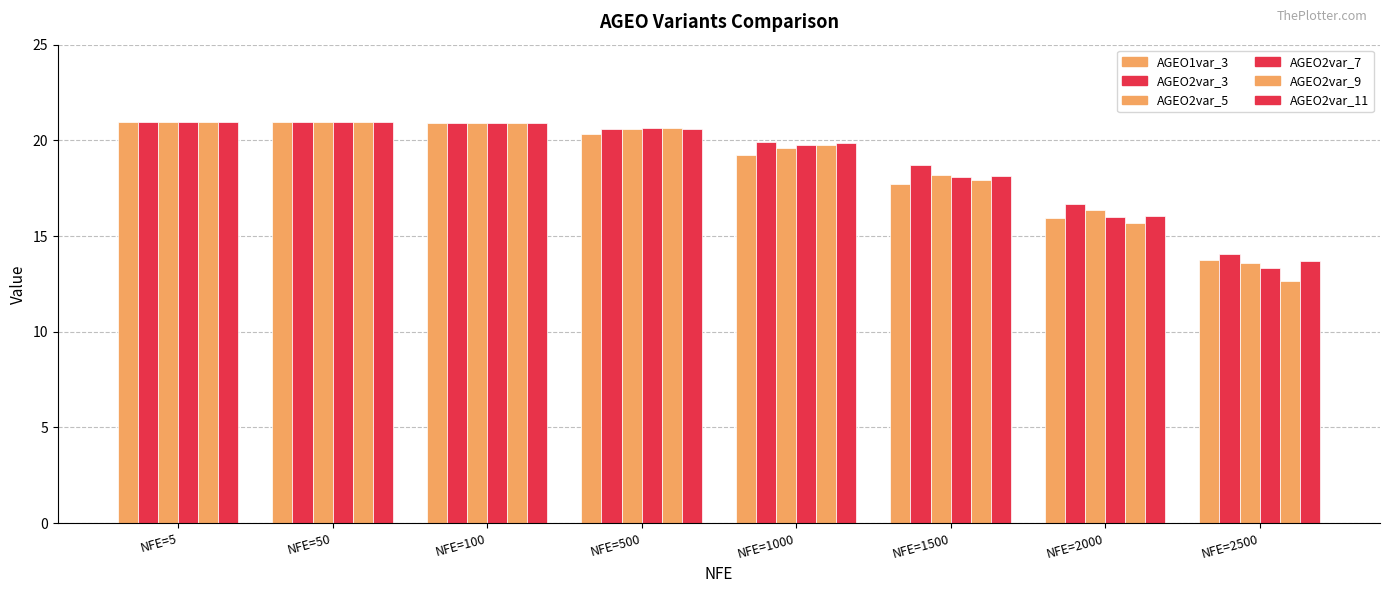

What is the sum of the AGEO2var_5 values at NFE=2500 and NFE=1500?

31.7